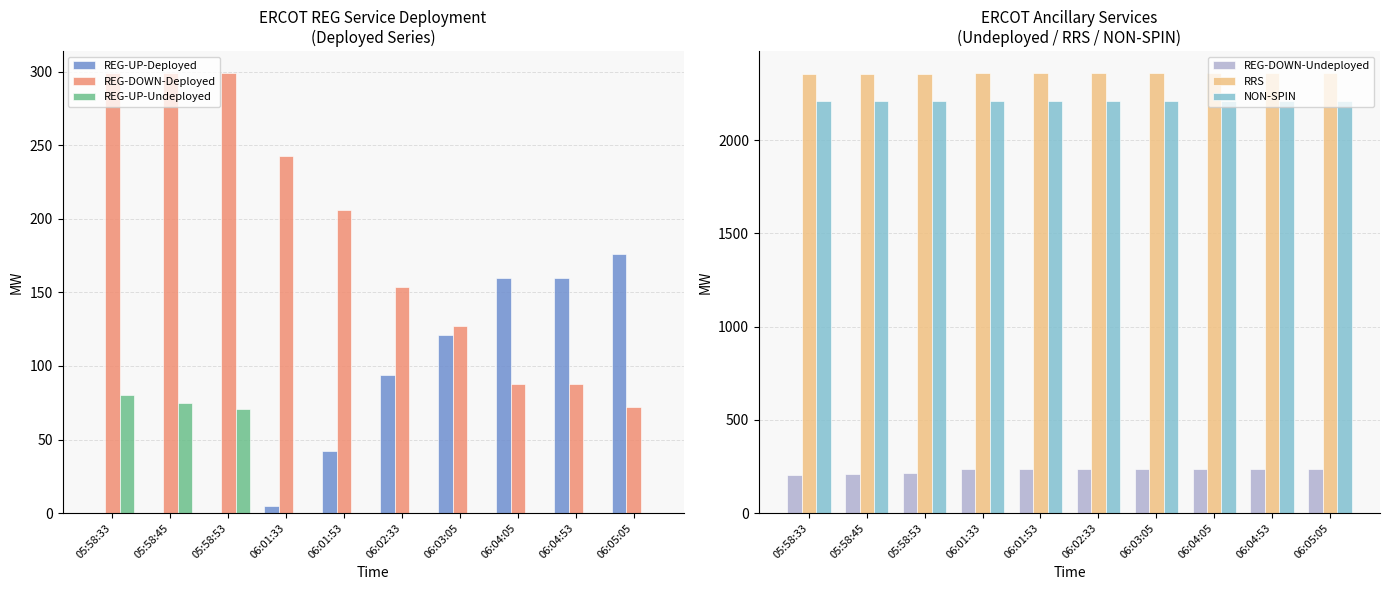

The REG-UP-Undeployed series shows -45 at 06:01:33. True or false?

False